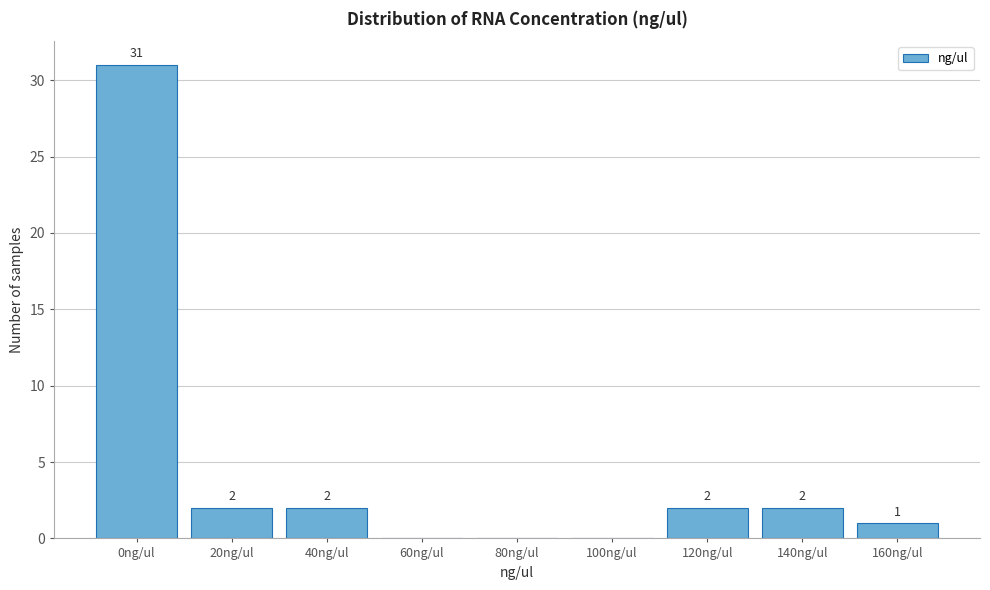

Reading left to right, transcribe all the data shown in this chart.

0ng/ul=31	20ng/ul=2	40ng/ul=2	60ng/ul=0	80ng/ul=0	100ng/ul=0	120ng/ul=2	140ng/ul=2	160ng/ul=1